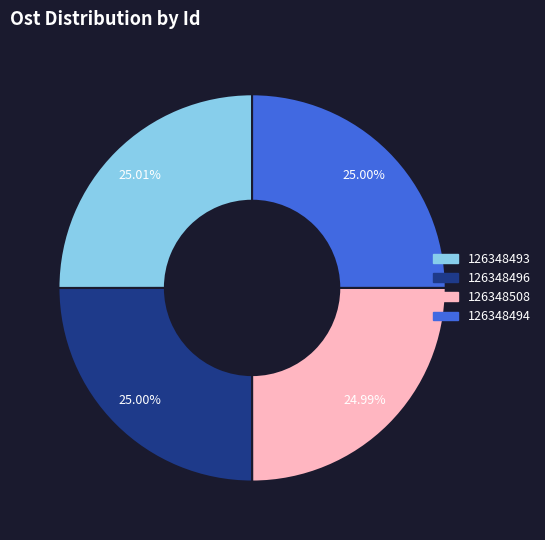

Is it true that 126348494 is 25% of the pie?

True